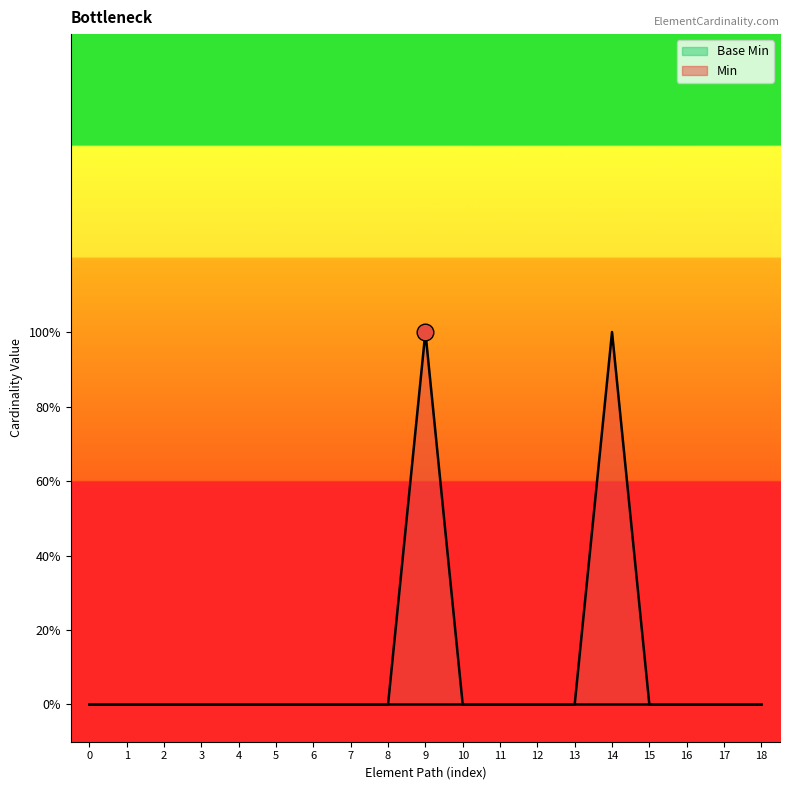

True or false: the data has more than 0 interior local peaks.

True